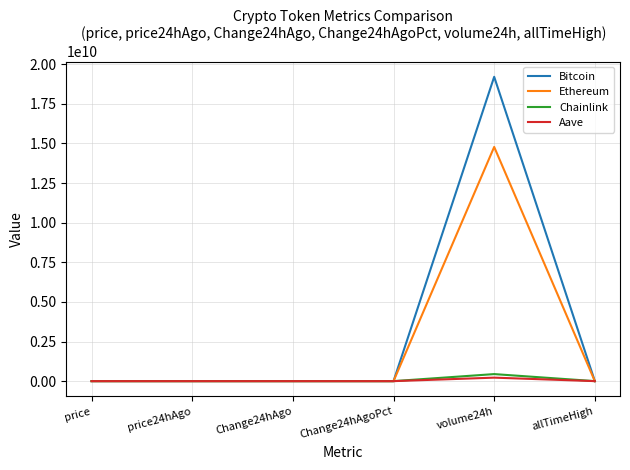

The value of Bitcoin at volume24h is 29594432024.3. True or false?

False